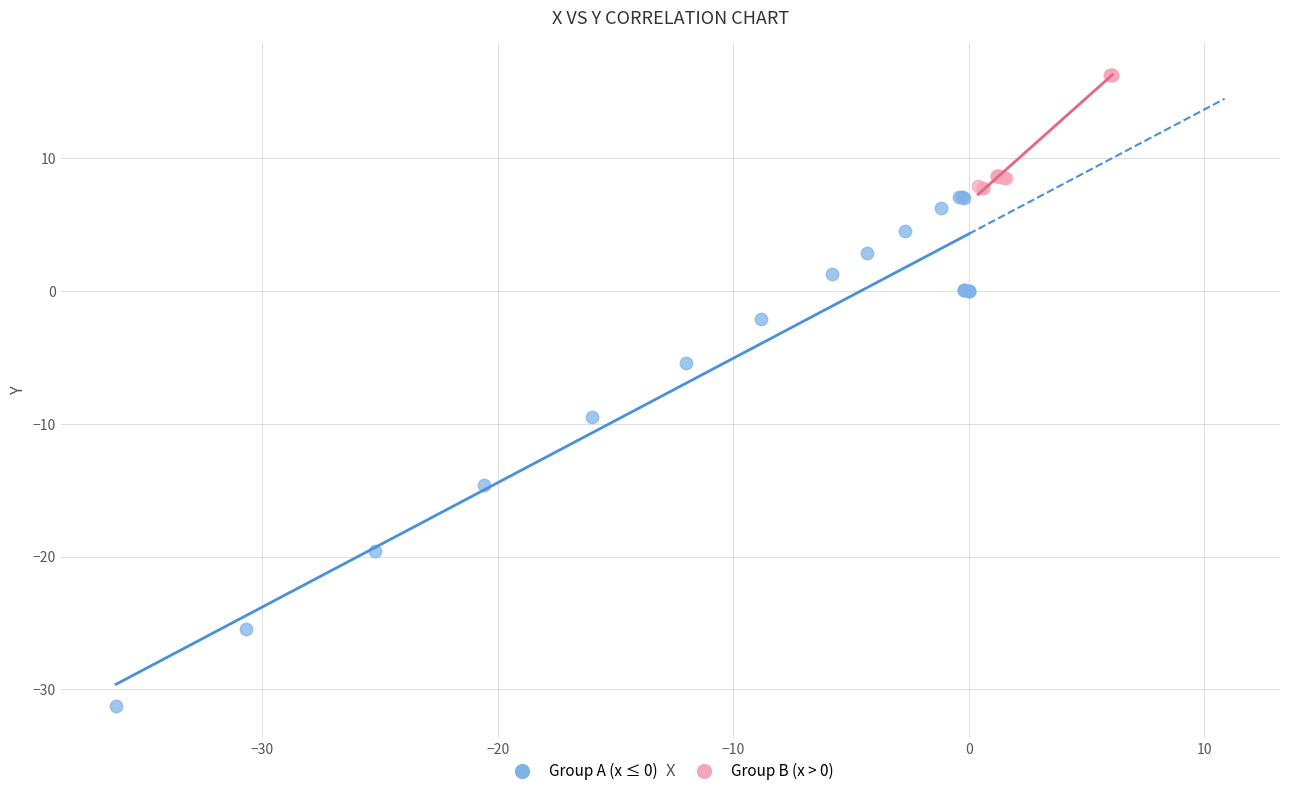

Which series has the largest Y range (max minus min)?

Group A (x ≤ 0)